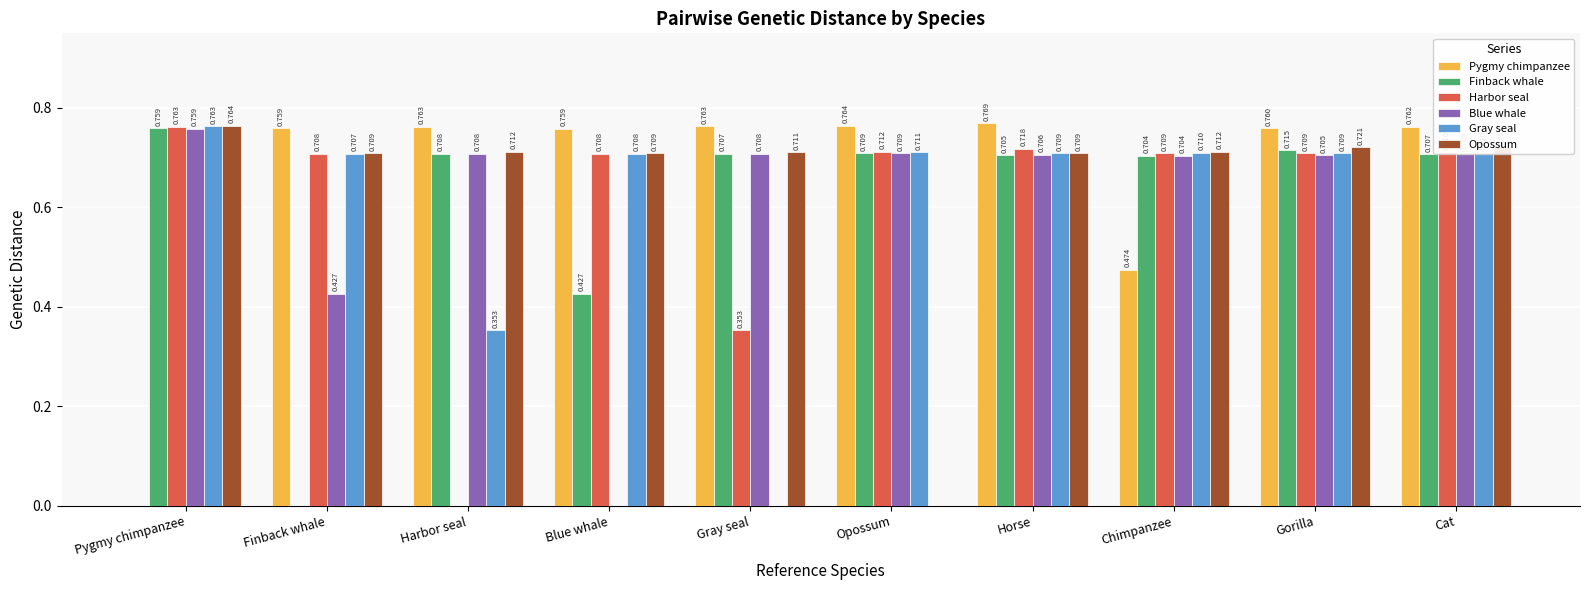

How many values in Harbor seal are above zero?

9